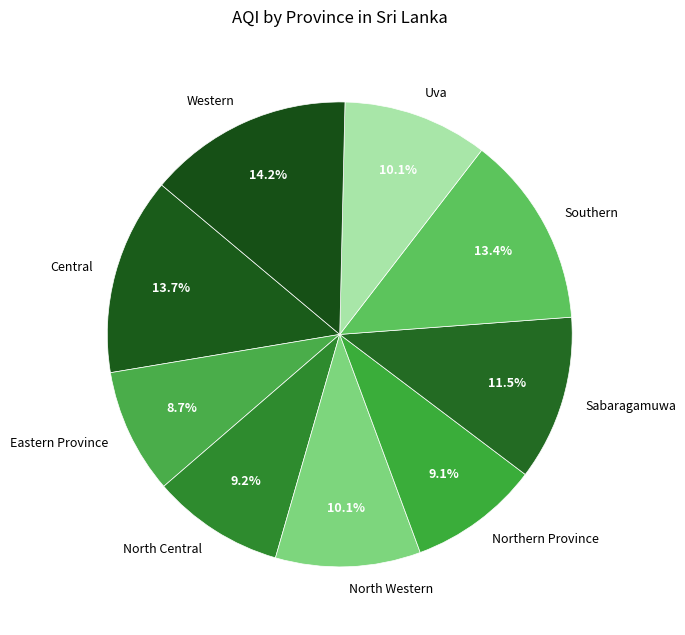

The North Western slice represents 10% of the pie. True or false?

True